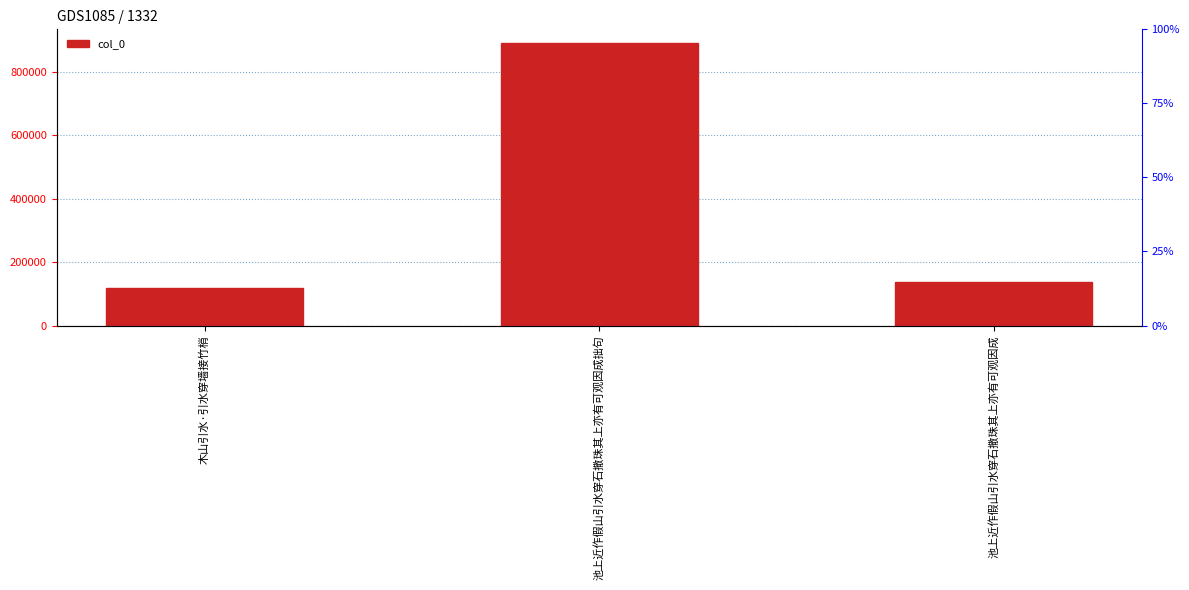

Rank the categories by value from lowest to highest.

木山引水·引水穿墙接竹梢, 池上近作假山引水穿石撒珠其上亦有可观因成, 池上近作假山引水穿石撒珠其上亦有可观因成拙句